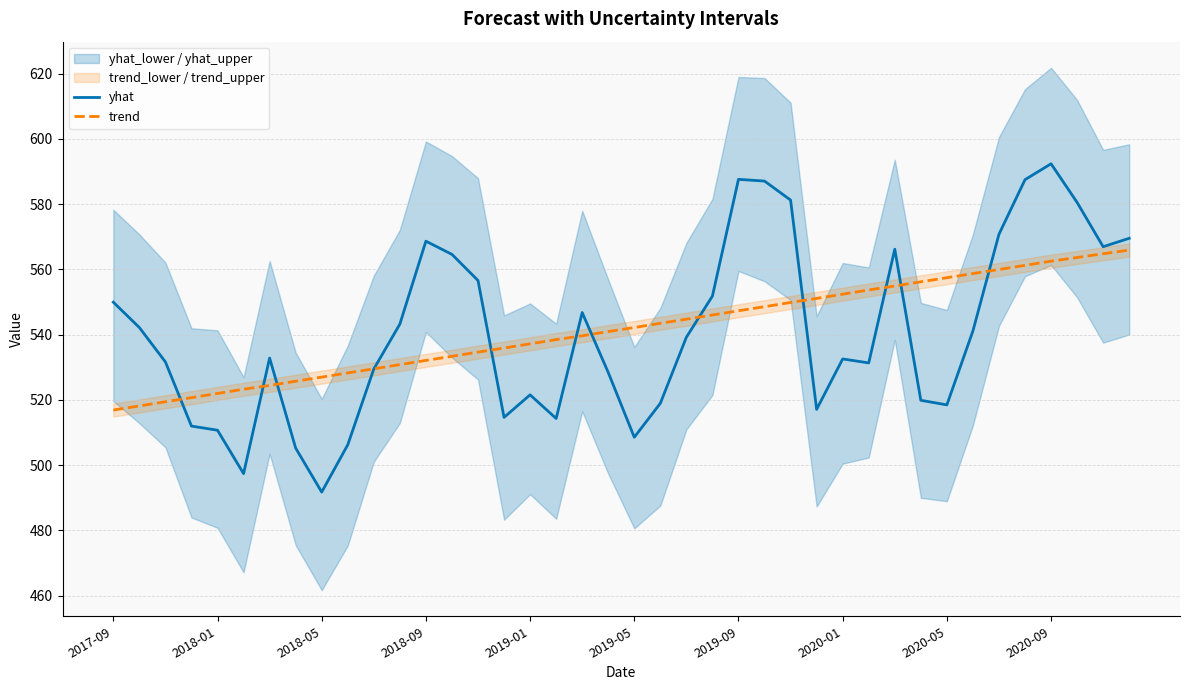

Does the chart display data point markers on the line(s)?

No